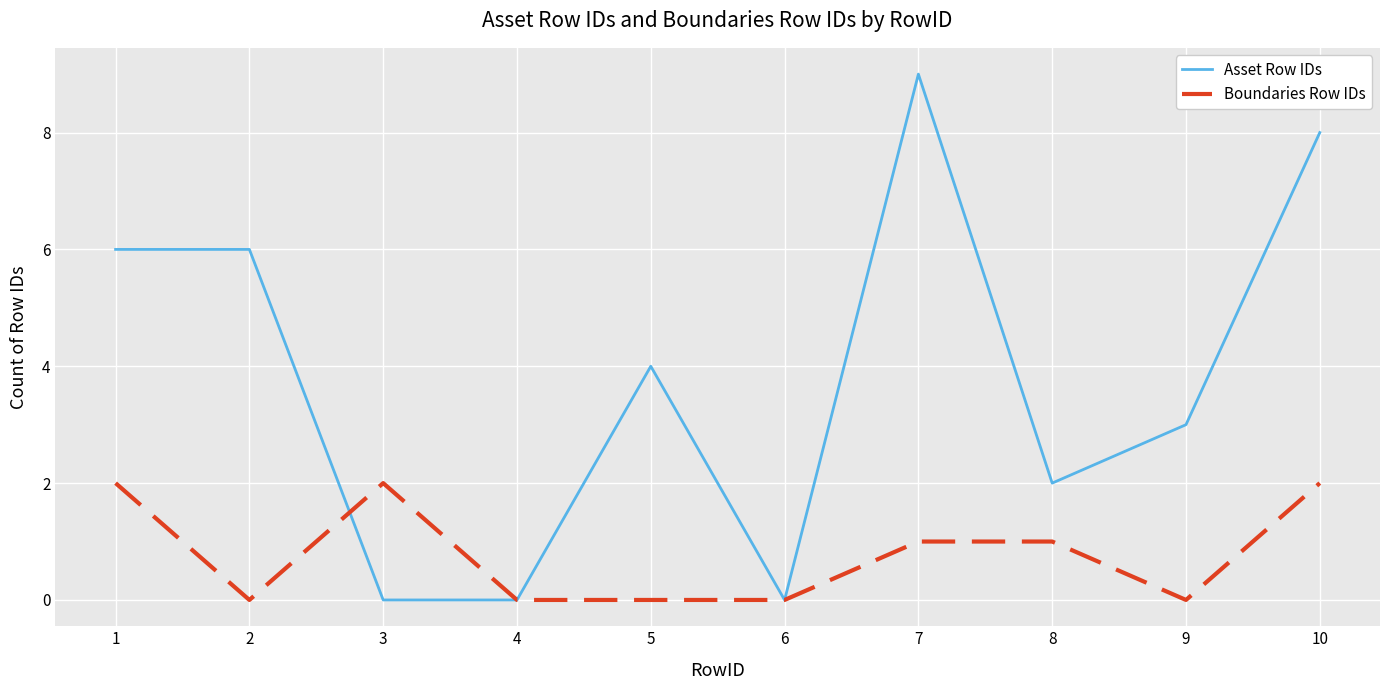

Reading right to left, extract all data points from this chart.

Asset Row IDs: 8	3	2	9	0	4	0	0	6	6
Boundaries Row IDs: 2	0	1	1	0	0	0	2	0	2